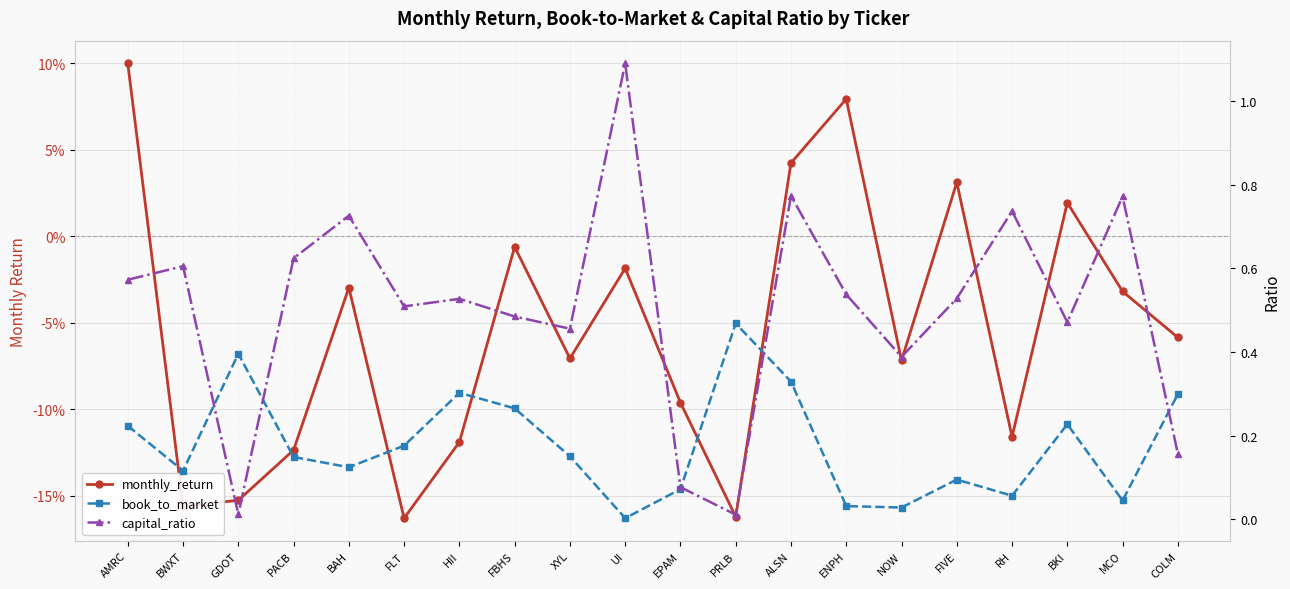

At FLT, list the series in order from largest to smallest.

capital_ratio, book_to_market, monthly_return